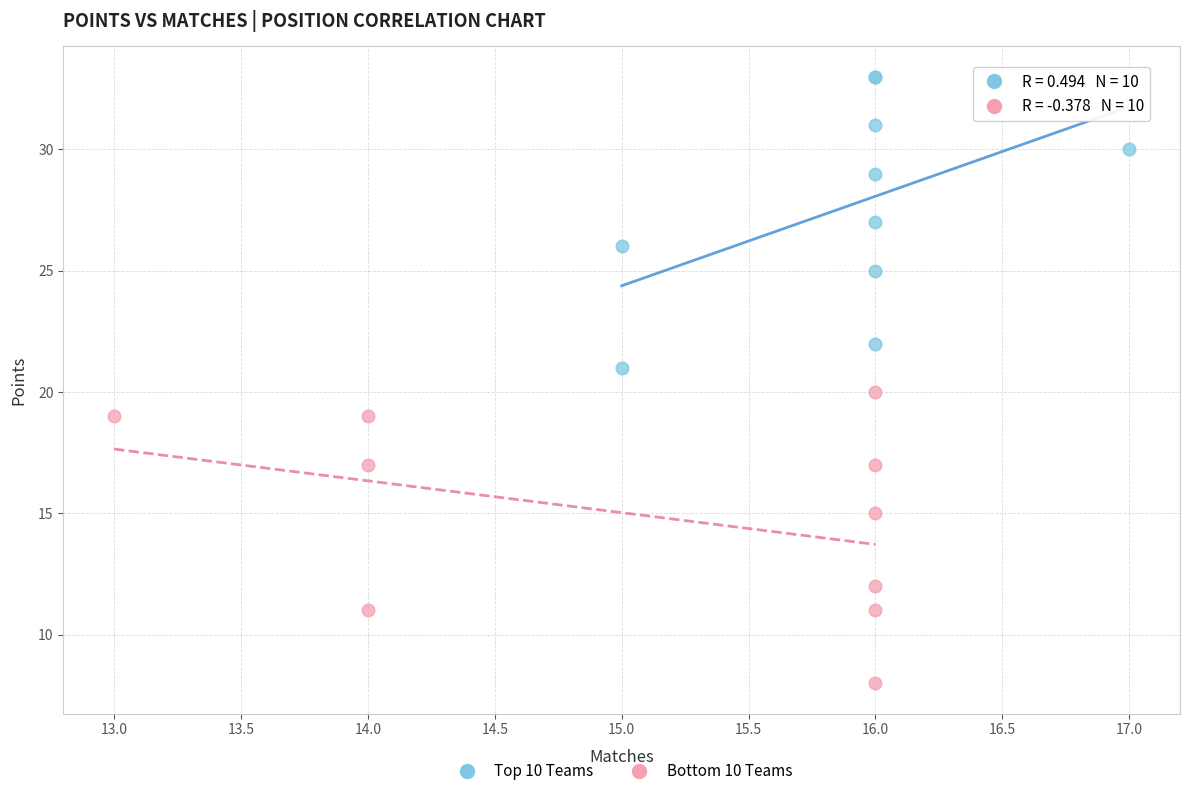

Which series reaches the maximum Y coordinate?

Top 10 Teams